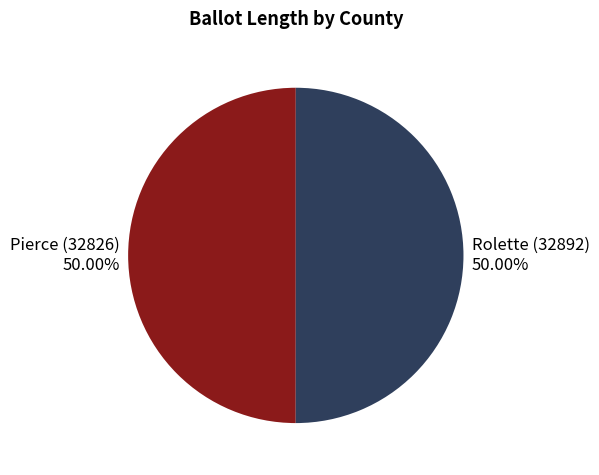

Is it true that Pierce (32826) is 43% of the pie?

False